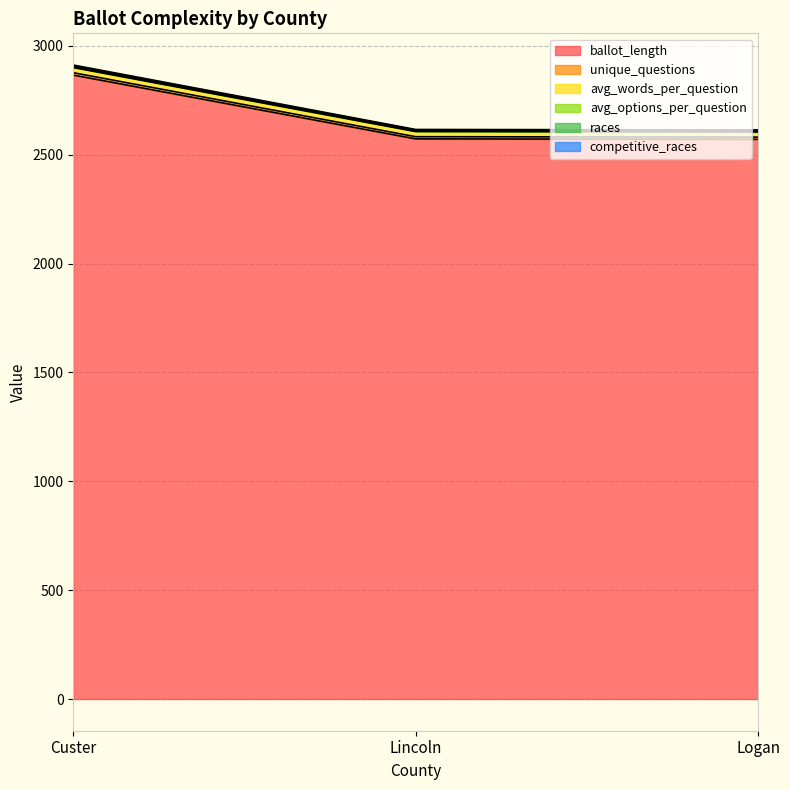

The competitive_races series shows 4181.2 at Custer. True or false?

False